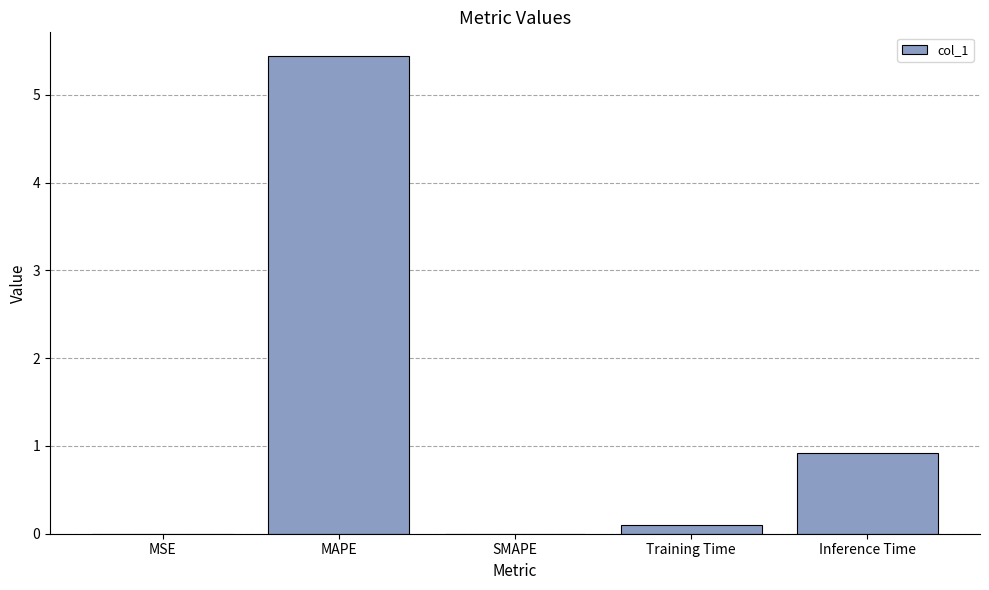

The chart shows a value of 0.0 at MSE. True or false?

True